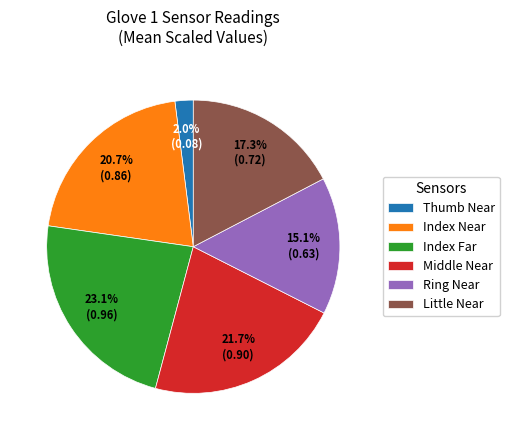

Is there any slice that represents more than half of the pie?

No